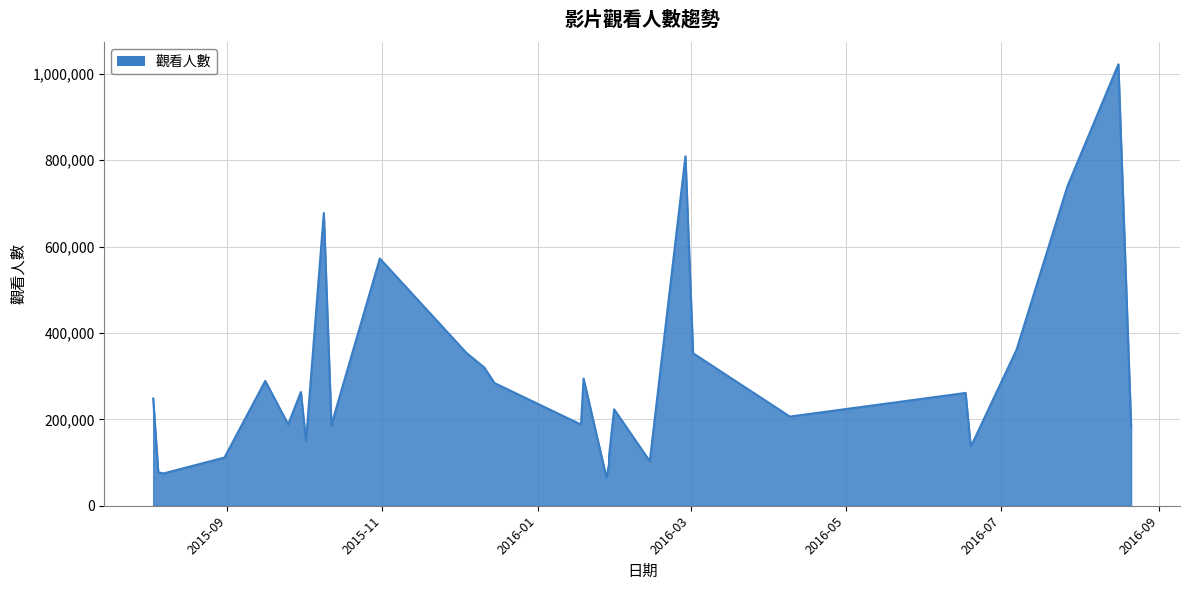

What is the label of the 23rd point from the right?

2015-10-12